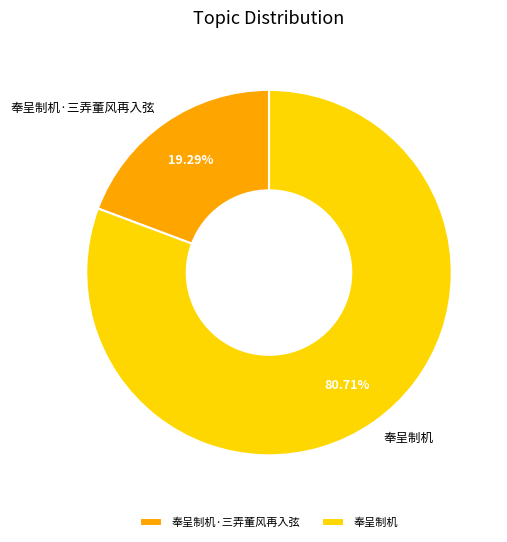

True or false: 奉呈制机·三弄董风再入弦 accounts for 19% of the total.

True